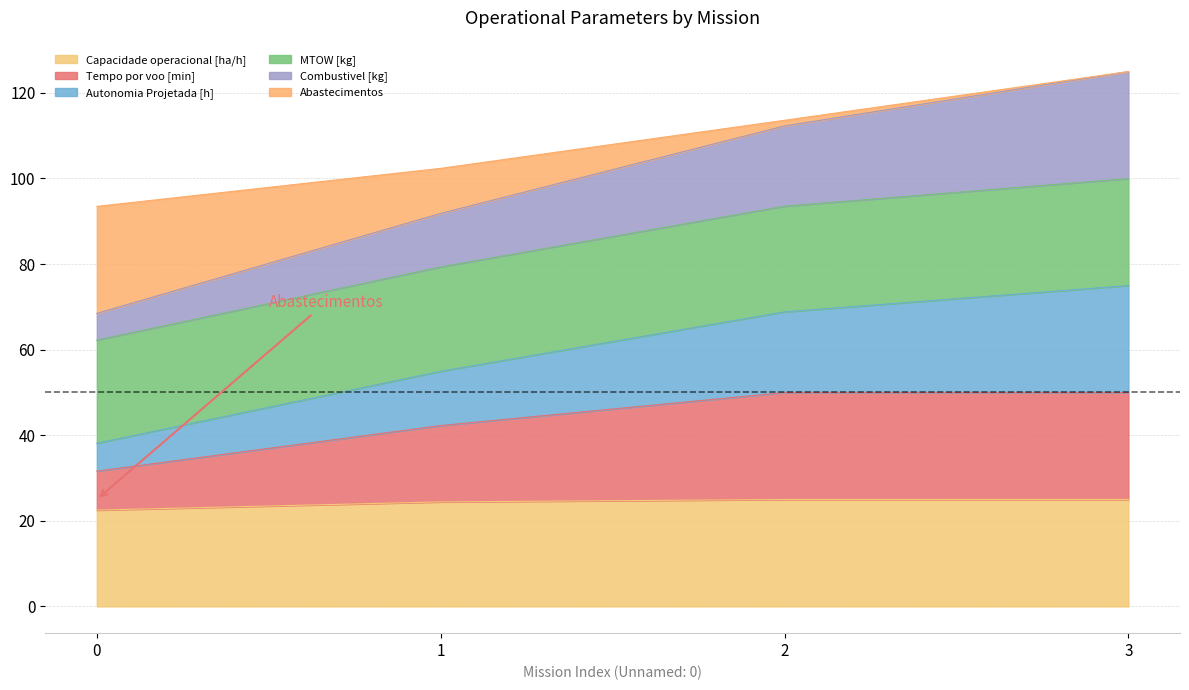

The value of Combustivel [kg] at 2 is 126.3. True or false?

False